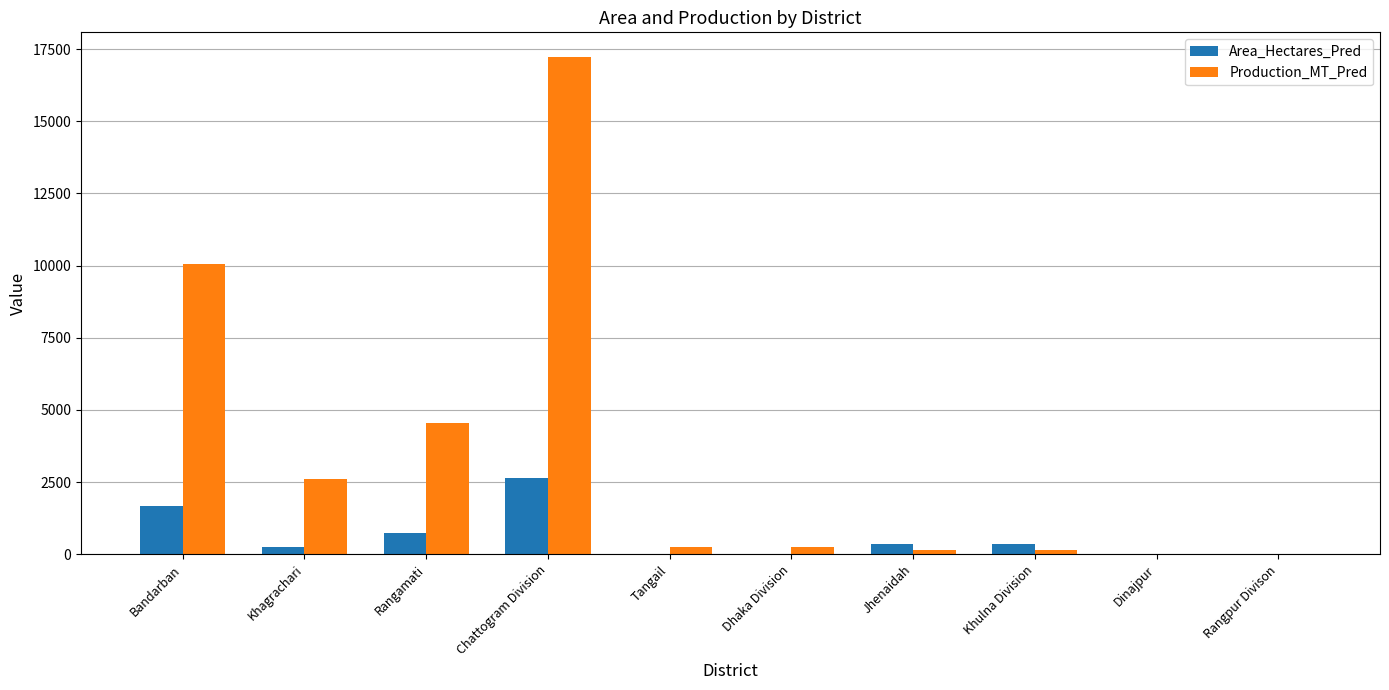

What is the maximum value shown in the chart?

17218.5